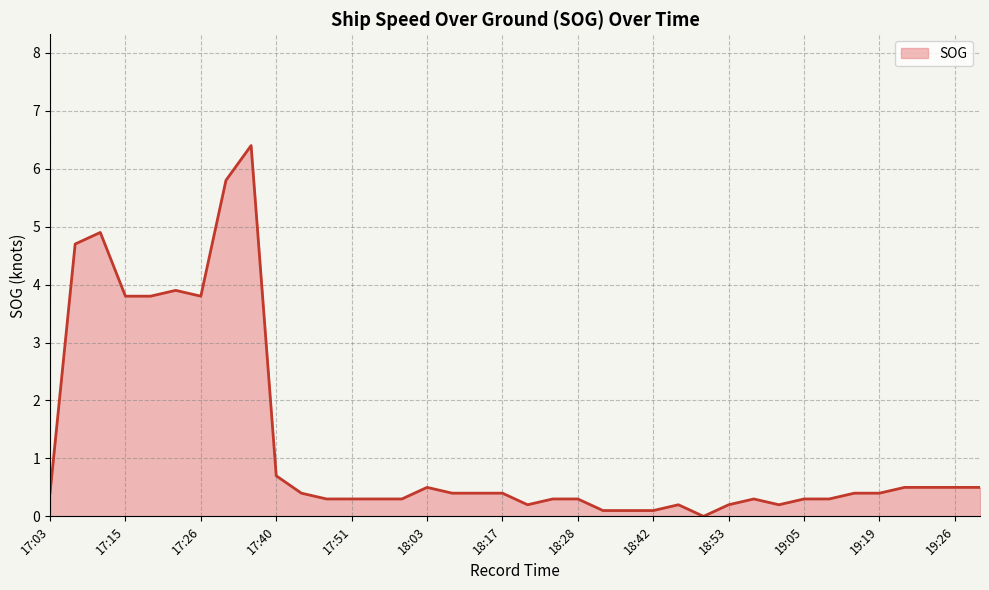

How many values exceed 0?

37